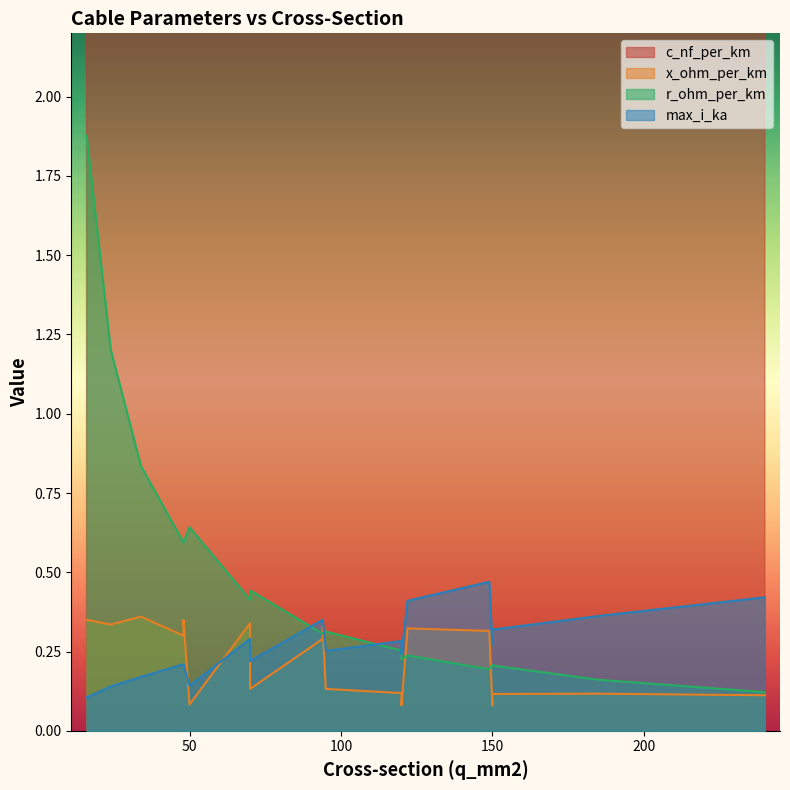

At which label is x_ohm_per_km closest to 0?

120